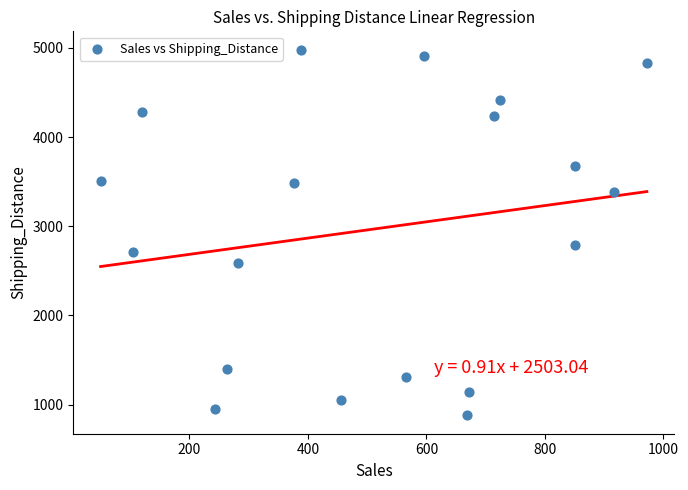

What Y value in the scatter plot is closest to 2930?

2793.7